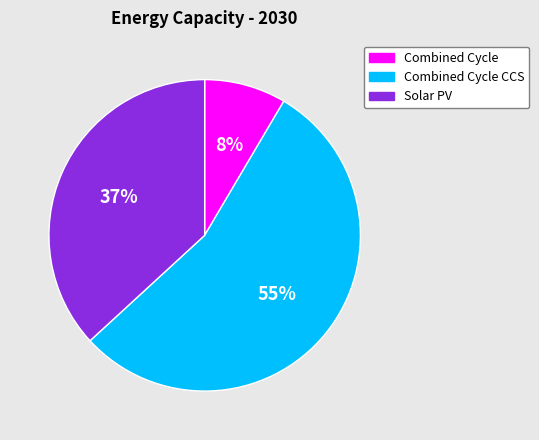

What is the majority slice?

Combined Cycle CCS